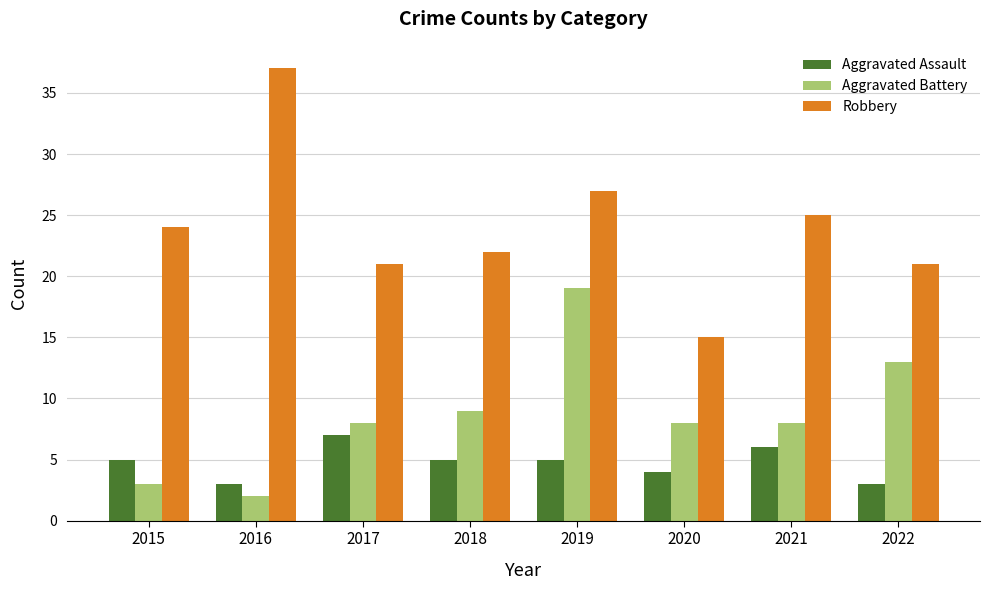

Reading left to right, list all the values displayed in this chart.

Aggravated Assault: 2015=5	2016=3	2017=7	2018=5	2019=5	2020=4	2021=6	2022=3
Aggravated Battery: 2015=3	2016=2	2017=8	2018=9	2019=19	2020=8	2021=8	2022=13
Robbery: 2015=24	2016=37	2017=21	2018=22	2019=27	2020=15	2021=25	2022=21